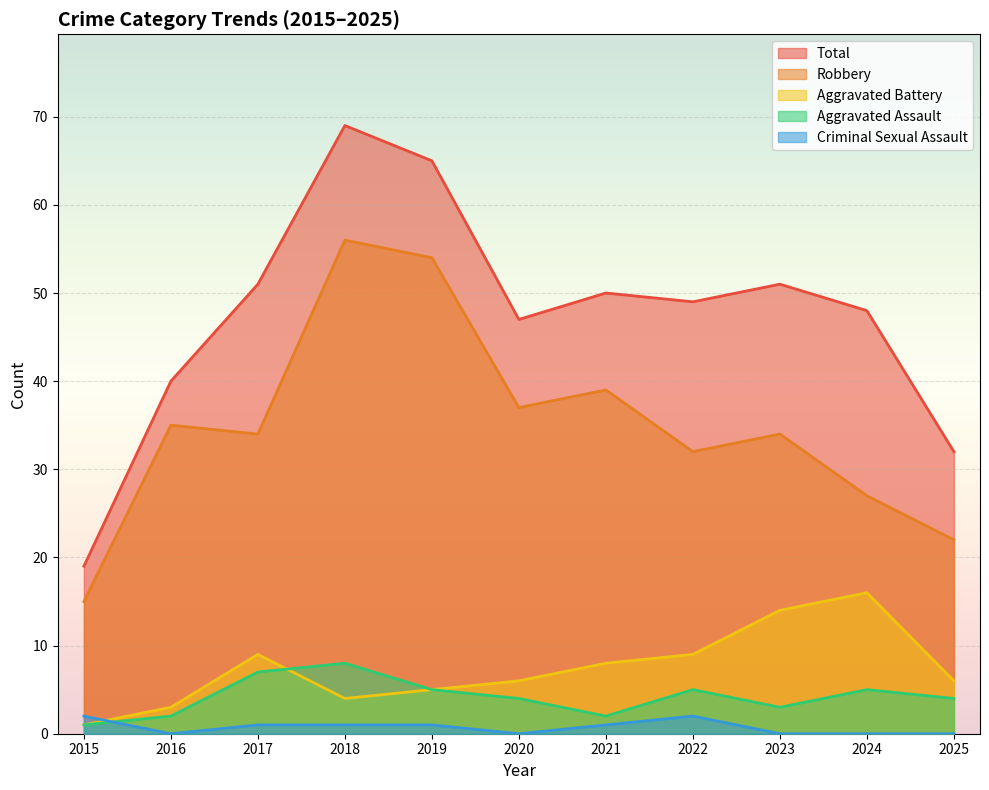

True or false: Criminal Sexual Assault has a value of 1 at 2018.

False